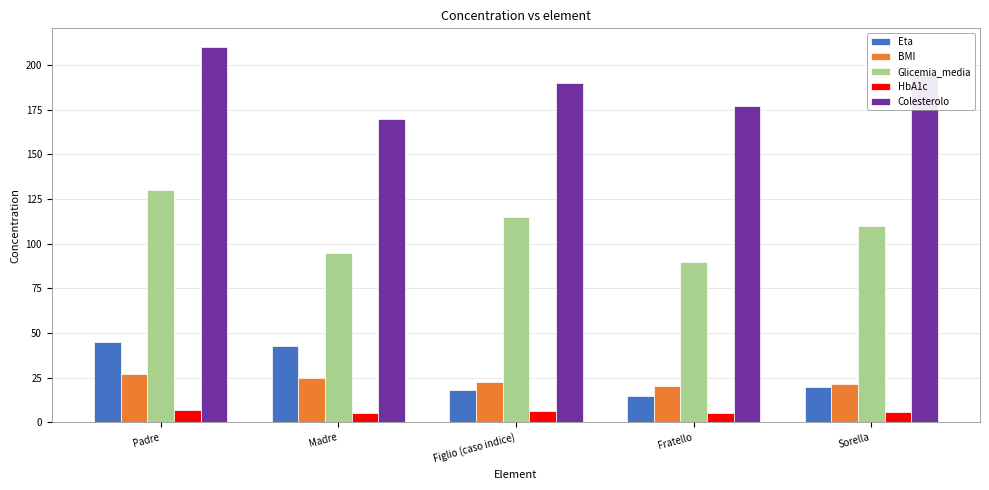

Rank the categories by Glicemia_media value from highest to lowest.

Padre, Figlio (caso indice), Sorella, Madre, Fratello